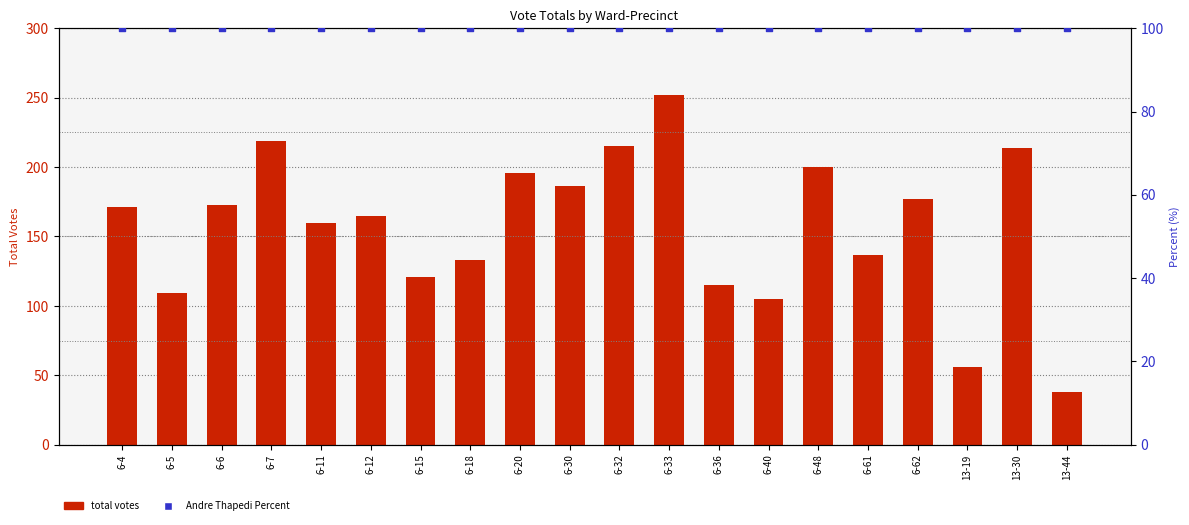

What are all the series names shown in the legend?

total votes, Andre Thapedi Percent